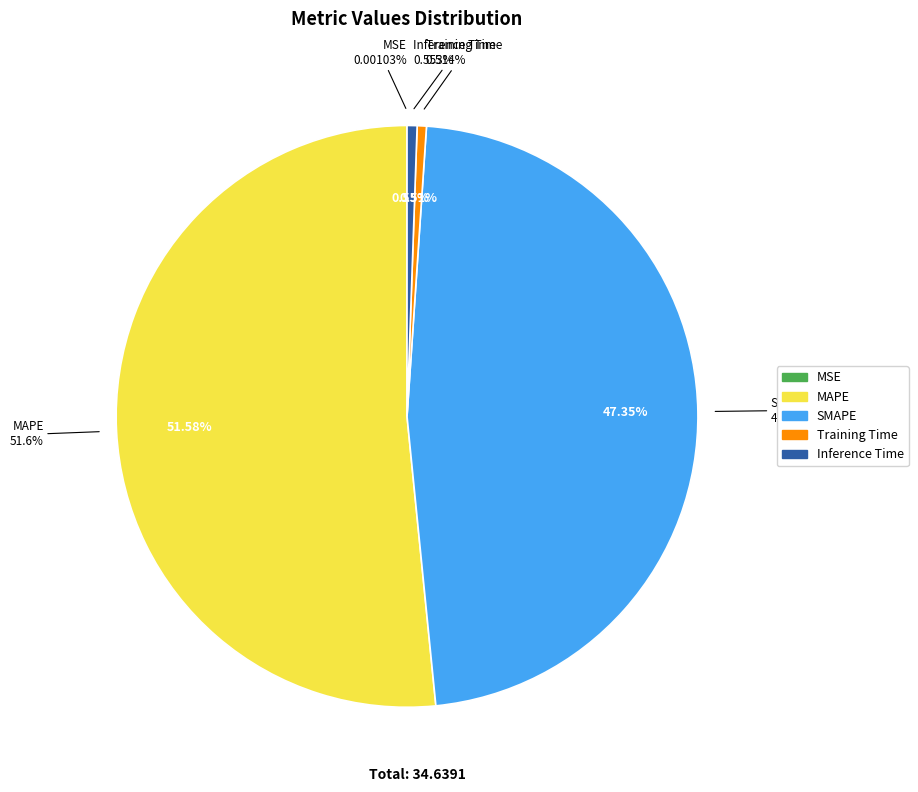

To the nearest percent, what portion does Inference Time represent?

1%